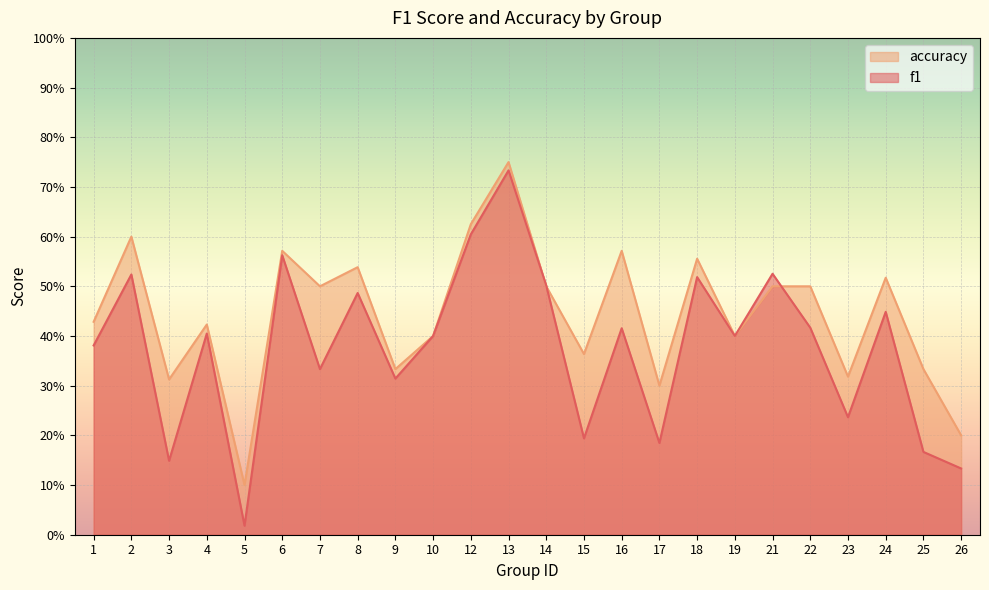

List the labels in order of accuracy value, largest first.

13, 12, 2, 6, 16, 18, 8, 24, 7, 14, 21, 22, 1, 4, 10, 19, 15, 9, 25, 23, 3, 17, 26, 5